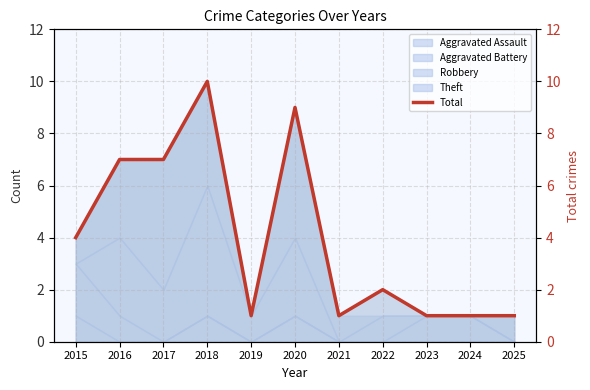

Reading left to right, transcribe all the data shown in this chart.

2015=4	2016=7	2017=7	2018=10	2019=1	2020=9	2021=1	2022=2	2023=1	2024=1	2025=1